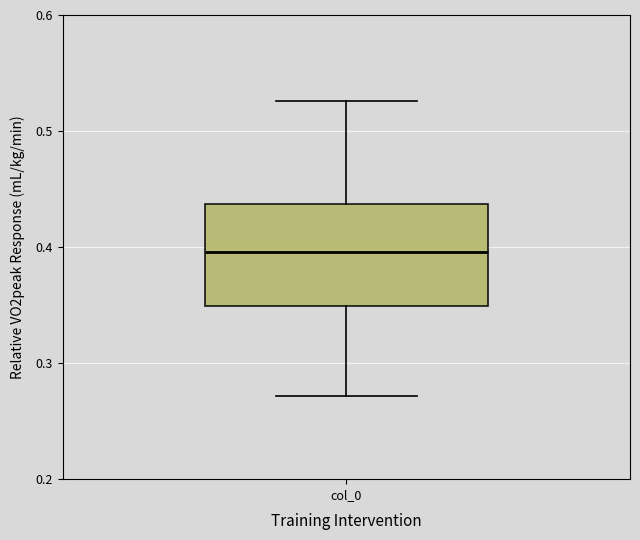

Transcribe this box plot: give where the median line is, the range the box spans, and where the two whiskers end, as read against the y-axis. The values are not printed on the chart, so give them approximately, as read against the axis.

median 0.40, box 0.35 to 0.44, whiskers 0.27 to 0.53